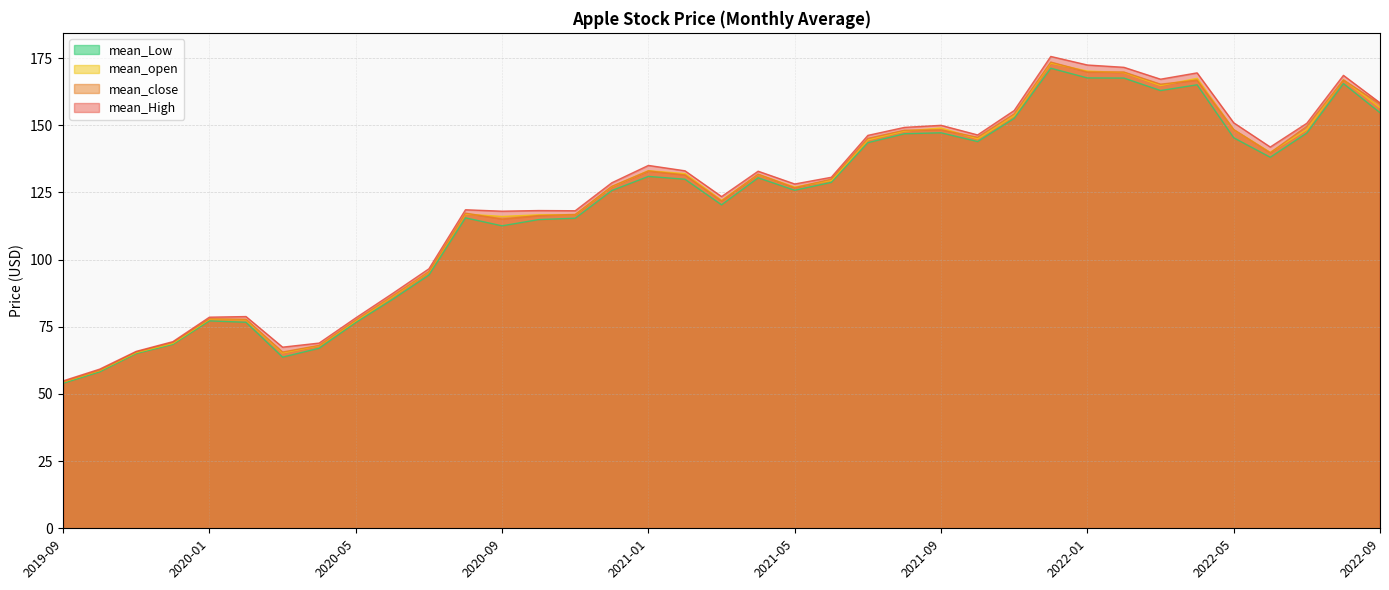

At which category is the sum across all series the highest?

2021-12-01